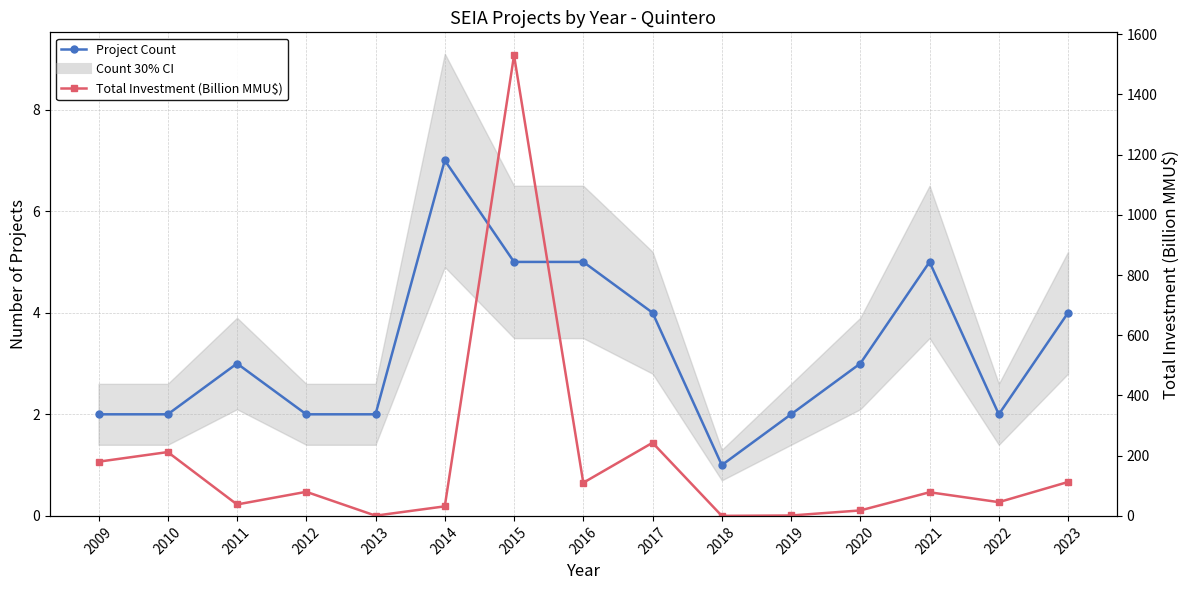

True or false: Total Investment (Billion MMU$) has a value of 38.0 at 2011.

True